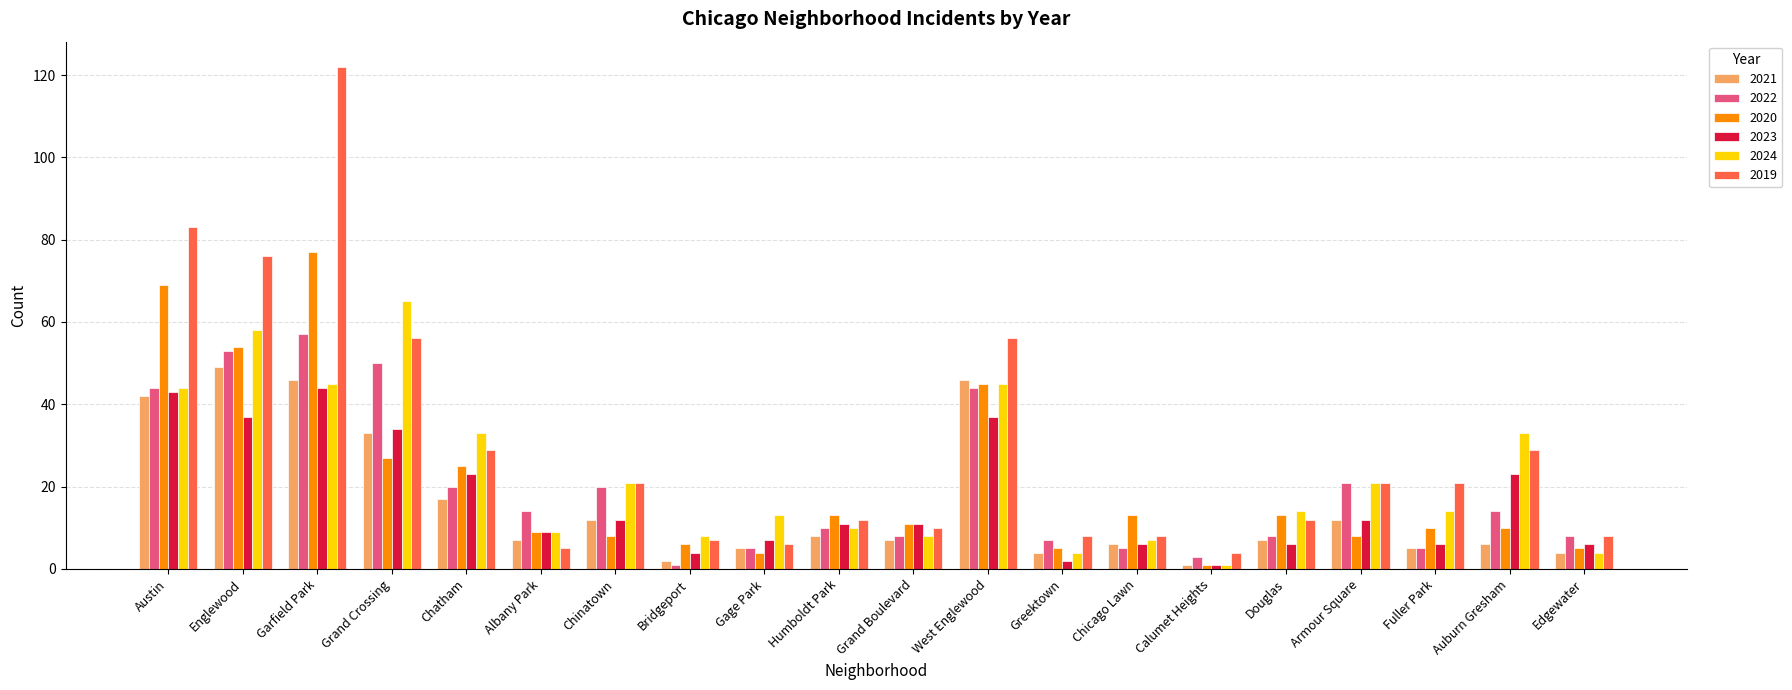

What is the label of the 2nd bar from the right?

Auburn Gresham